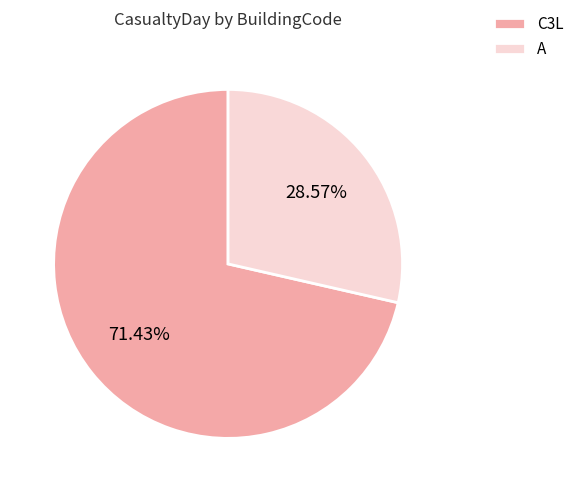

Rank the categories by value from highest to lowest.

C3L, A